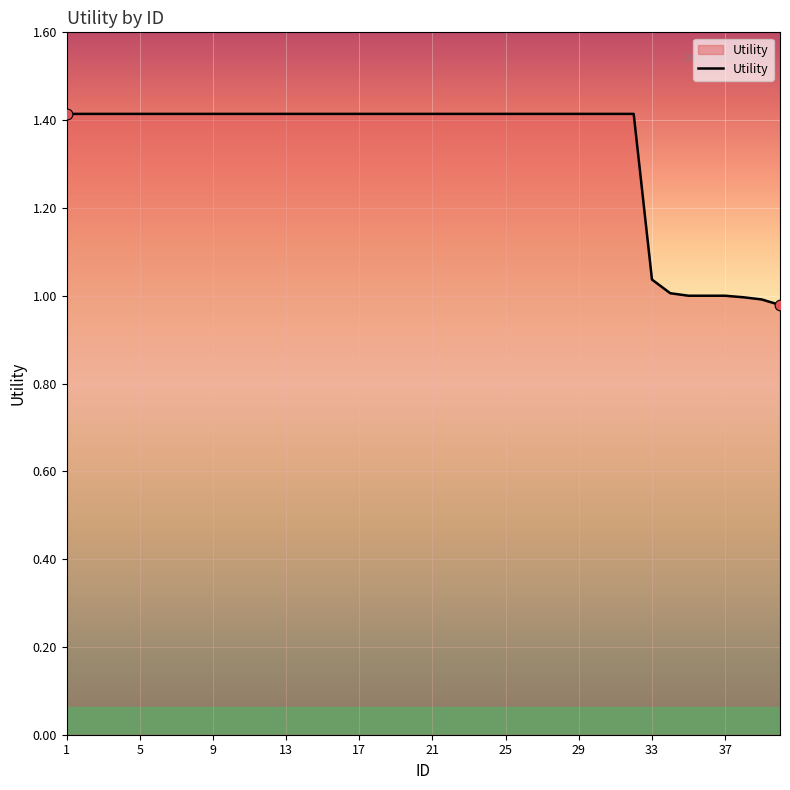

What is the maximum value shown in the chart?

1.4